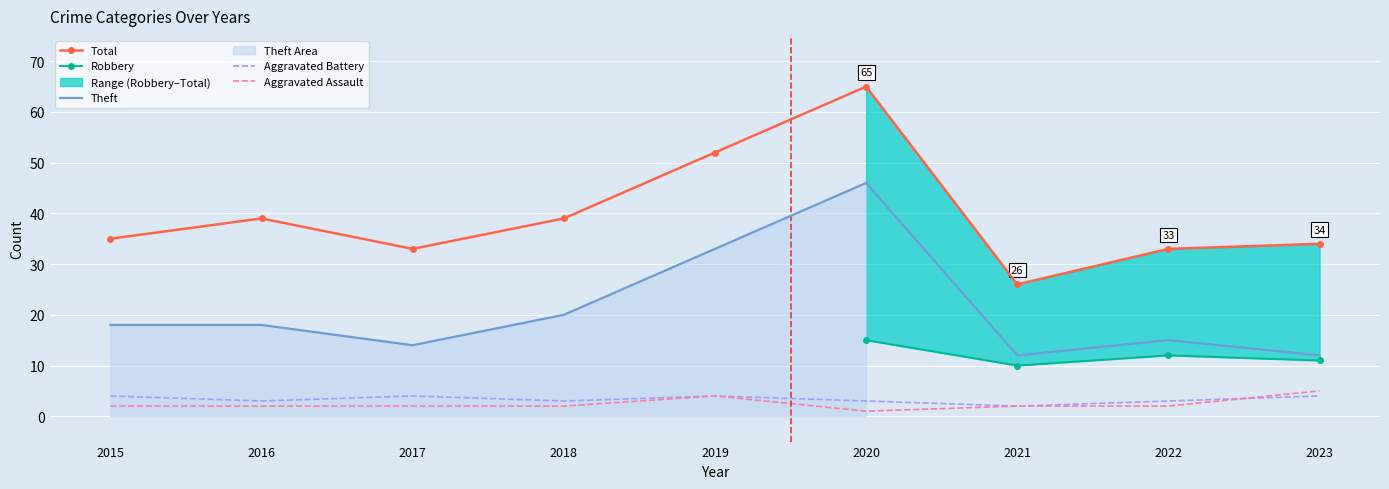

True or false: Aggravated Battery has more than 2 points higher than both neighbors.

False